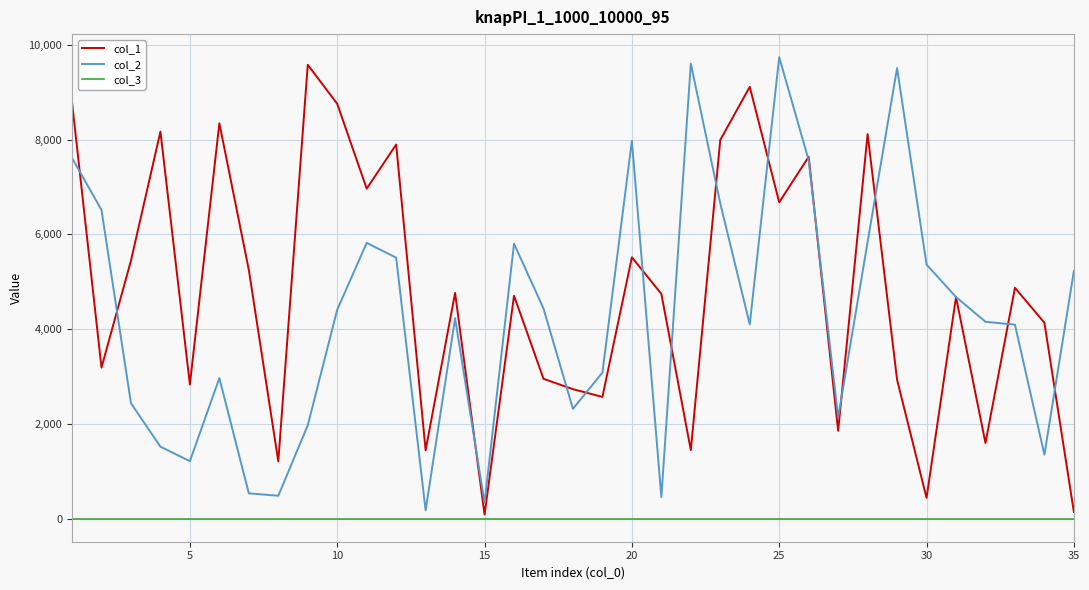

What is the minimum value for col_2?

176